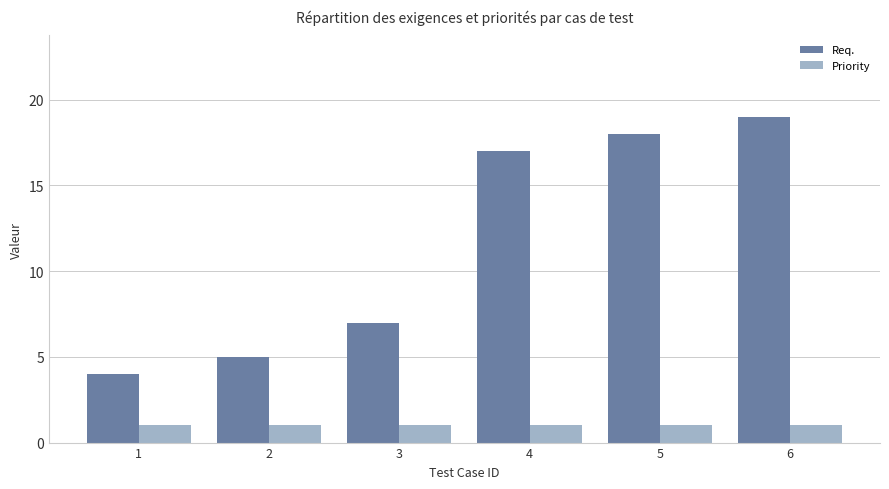

Which series has the largest total across all categories?

Req.